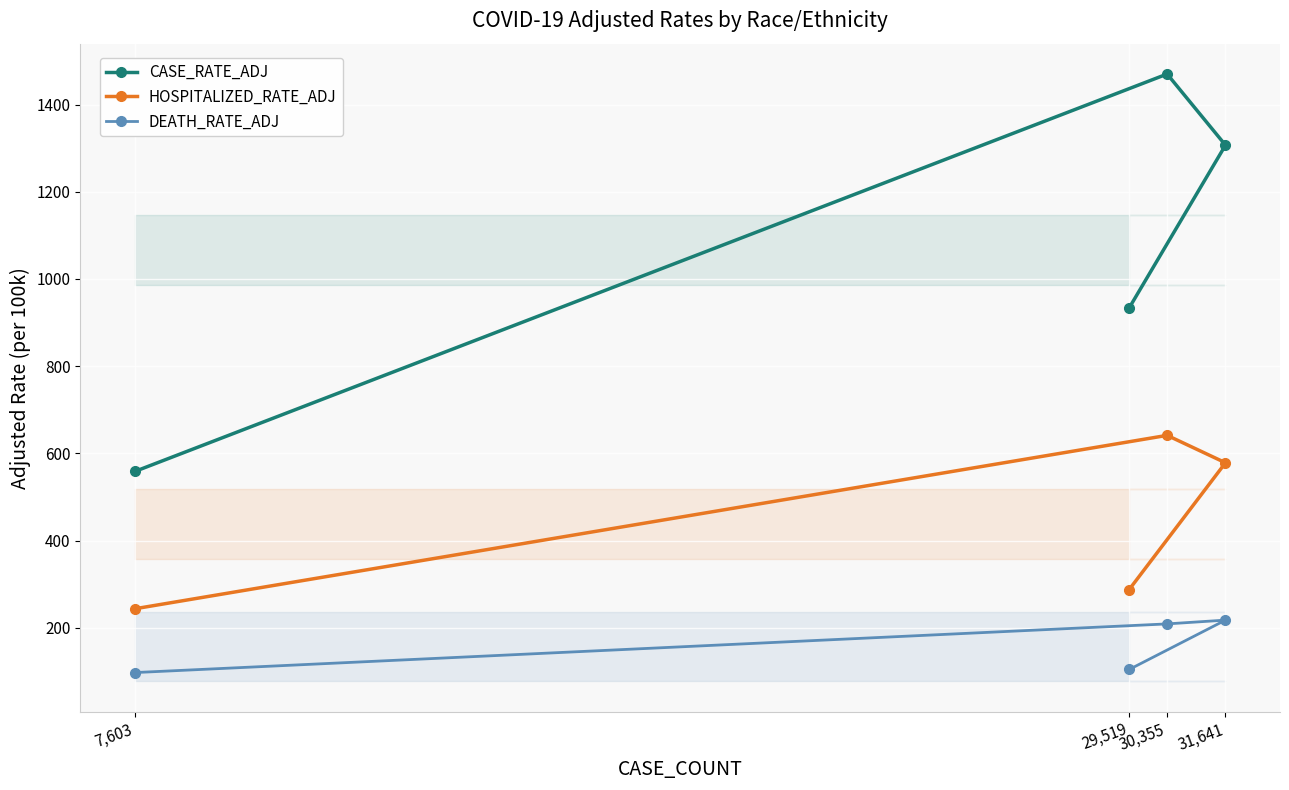

At which label is HOSPITALIZED_RATE_ADJ closest to 442?

31,641